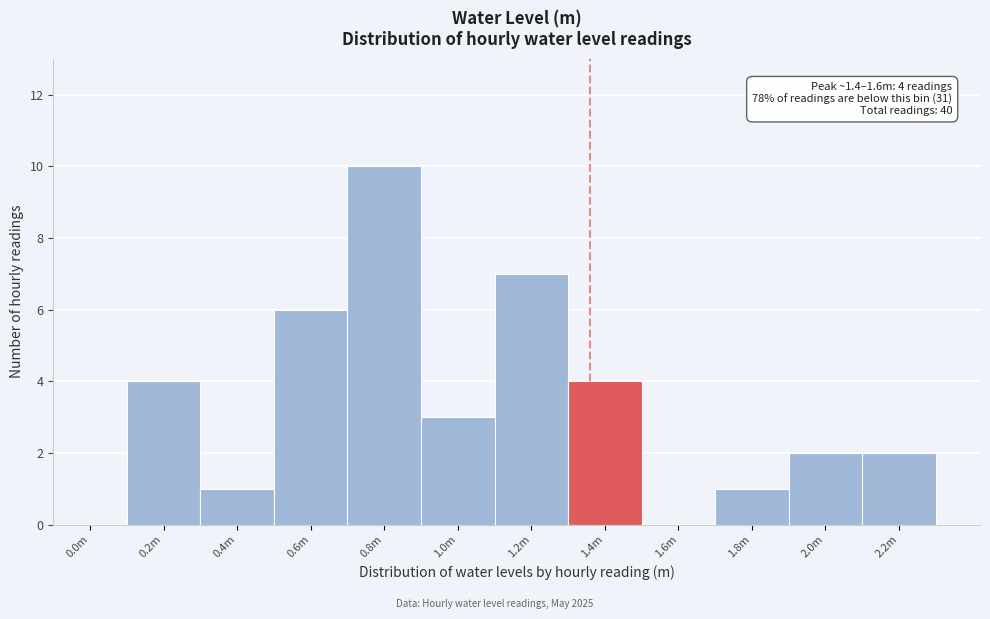

Reading left to right, transcribe all the data shown in this chart.

0.0m=0	0.2m=4	0.4m=1	0.6m=6	0.8m=10	1.0m=3	1.2m=7	1.4m=4	1.6m=0	1.8m=1	2.0m=2	2.2m=2